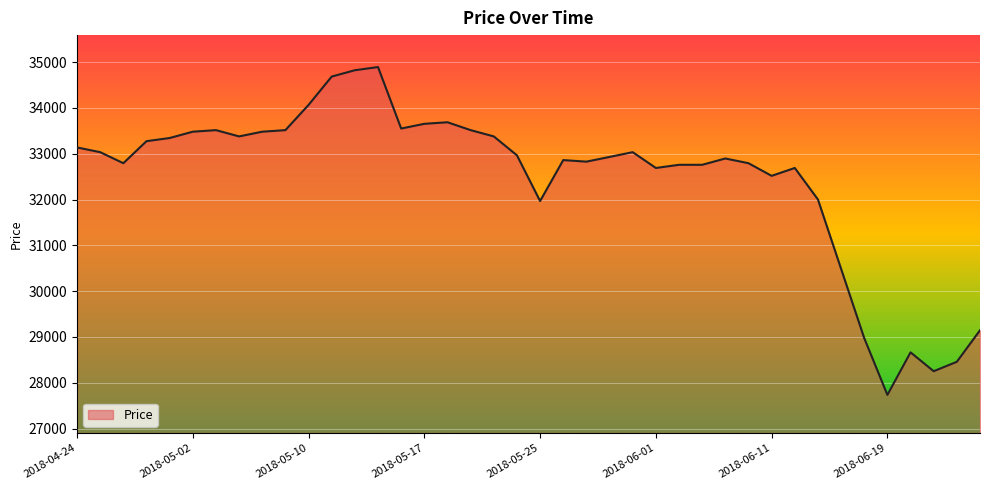

What is the minimum value shown in the chart?

27734